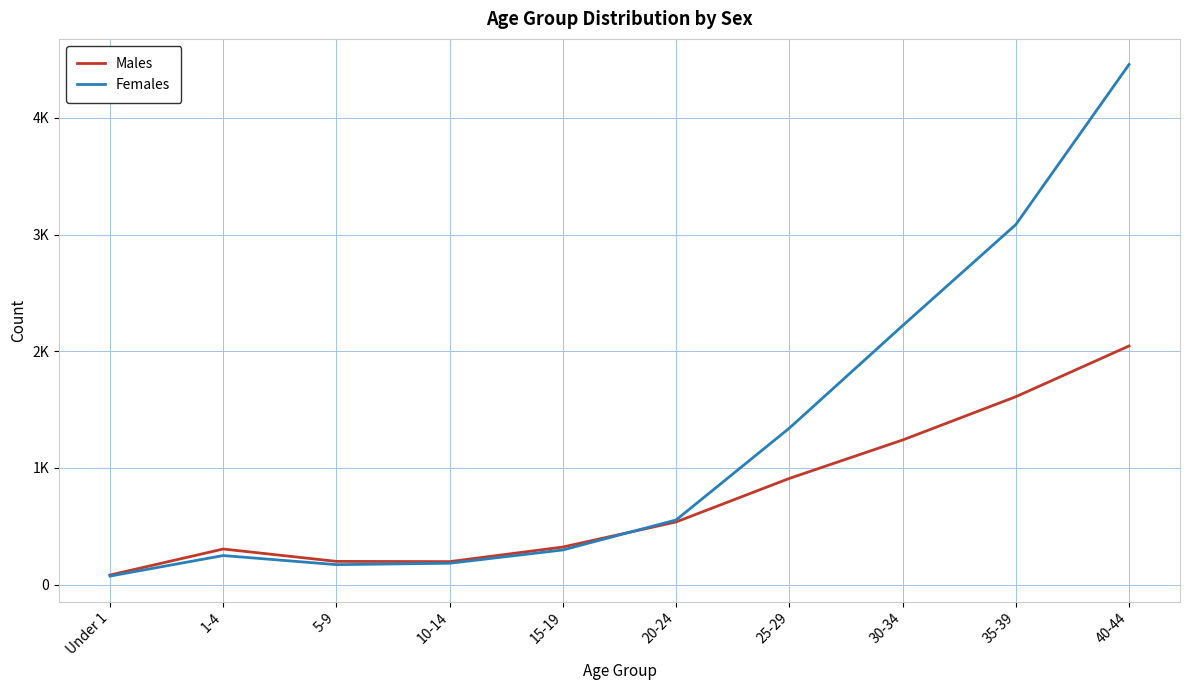

The value of Females at 10-14 is 46. True or false?

False